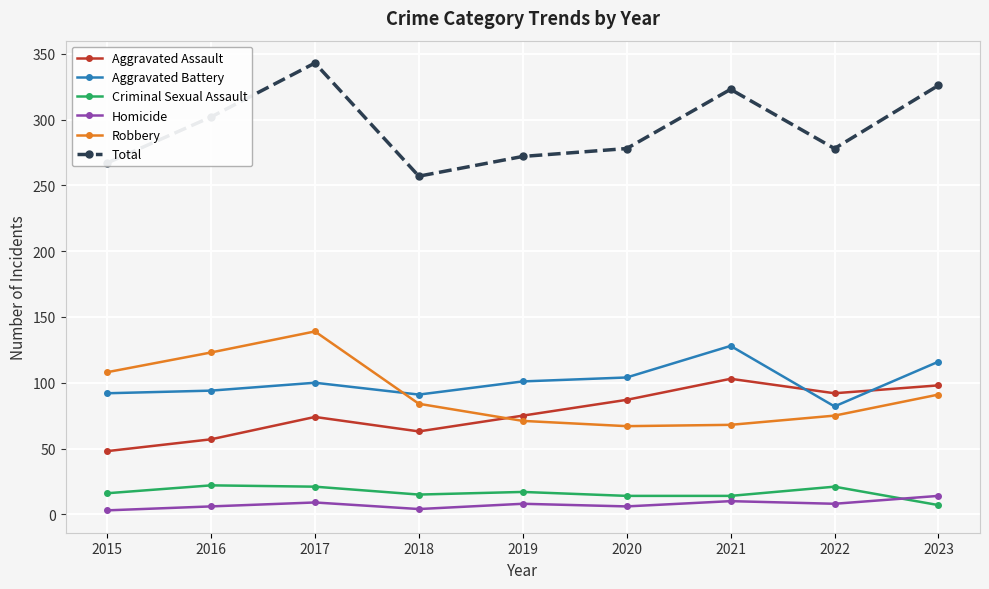

At 2016, list the series in order from largest to smallest.

Total, Robbery, Aggravated Battery, Aggravated Assault, Criminal Sexual Assault, Homicide